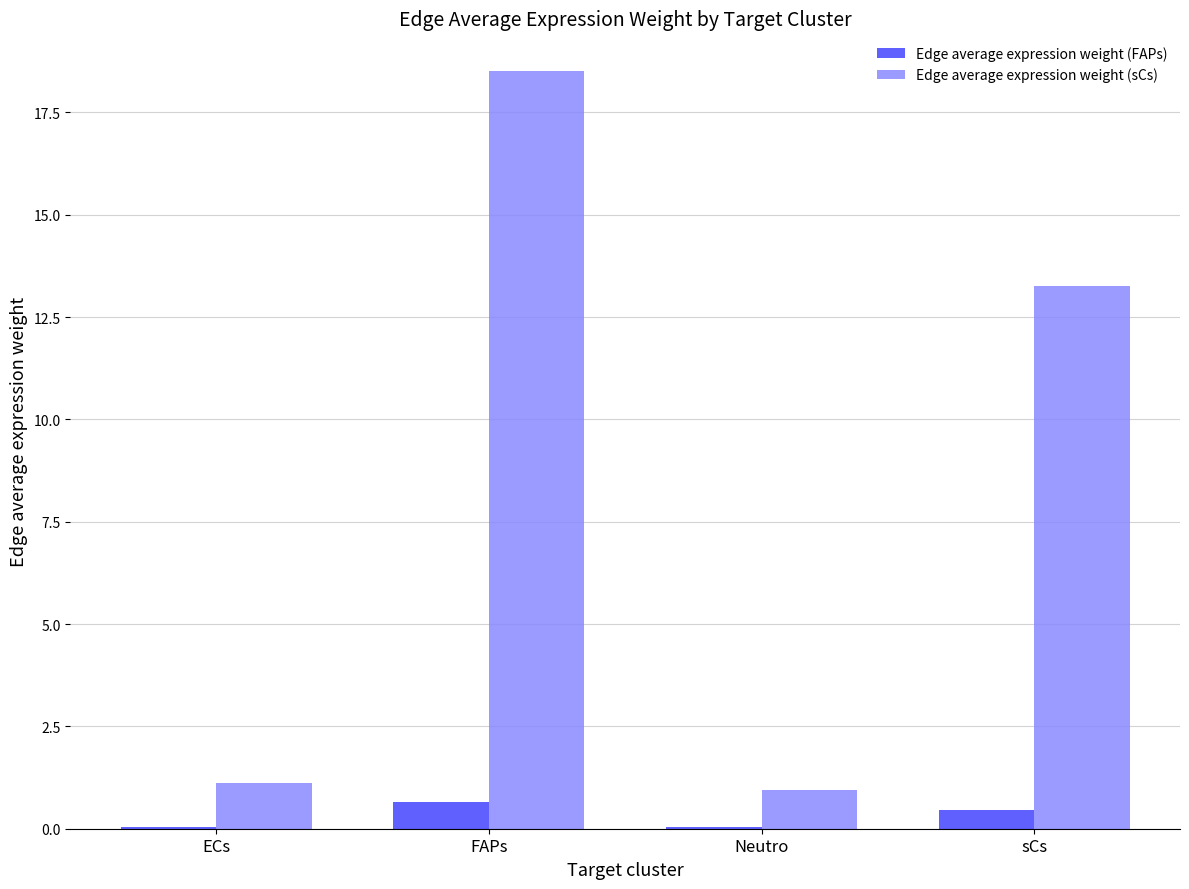

Between FAPs and sCs, which series saw the biggest shift?

Edge average expression weight (sCs)